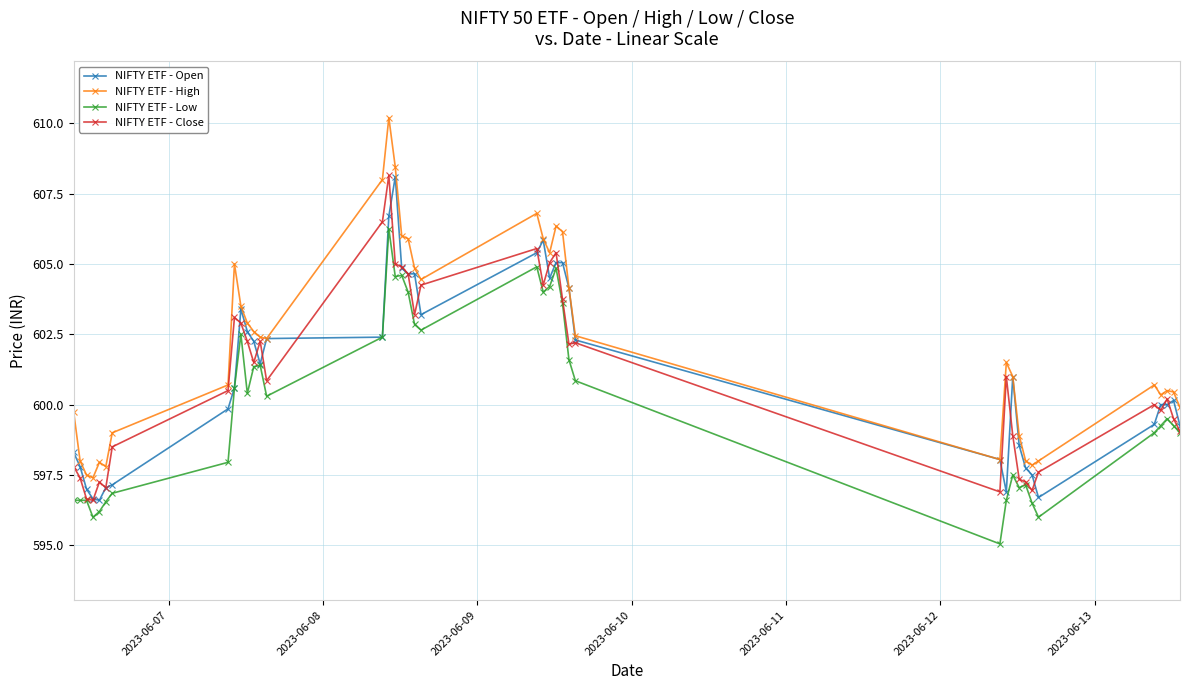

What is the maximum value shown in the chart?

610.2